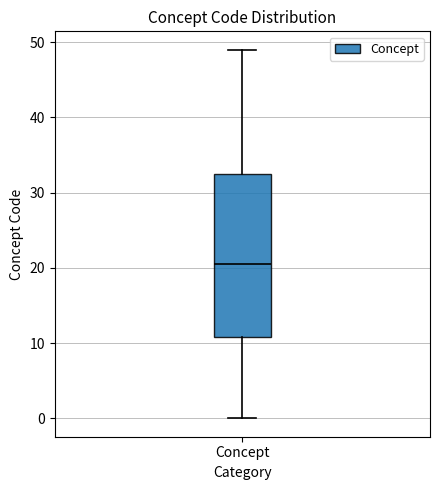

Transcribe this box plot: give where the median line is, the range the box spans, and where the two whiskers end, as read against the y-axis. The values are not printed on the chart, so give them approximately, as read against the axis.

median 21, box 11 to 33, whiskers 0 to 49